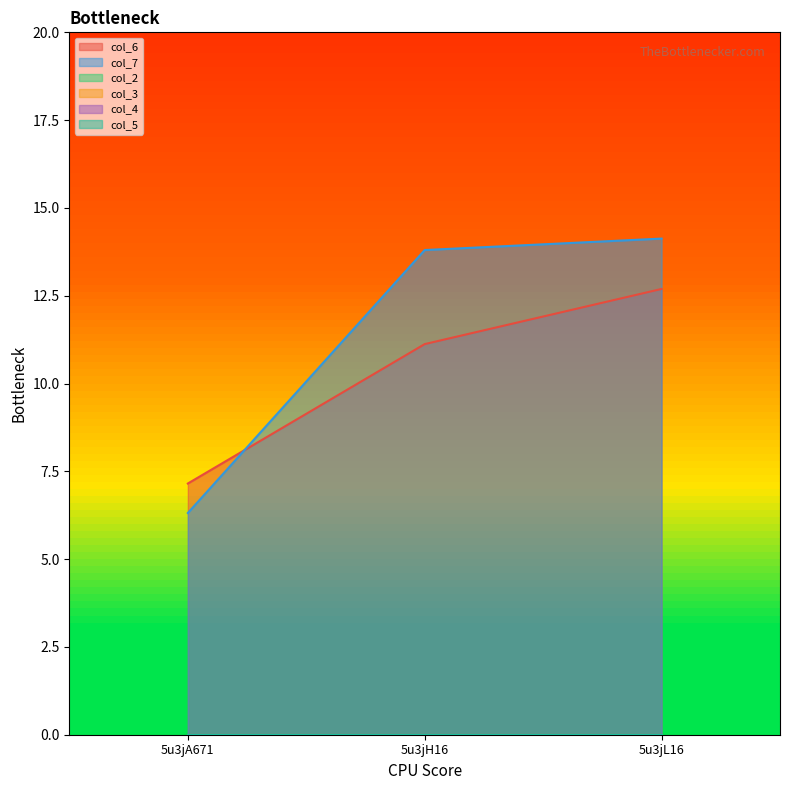

What is the greatest value displayed?

14.1